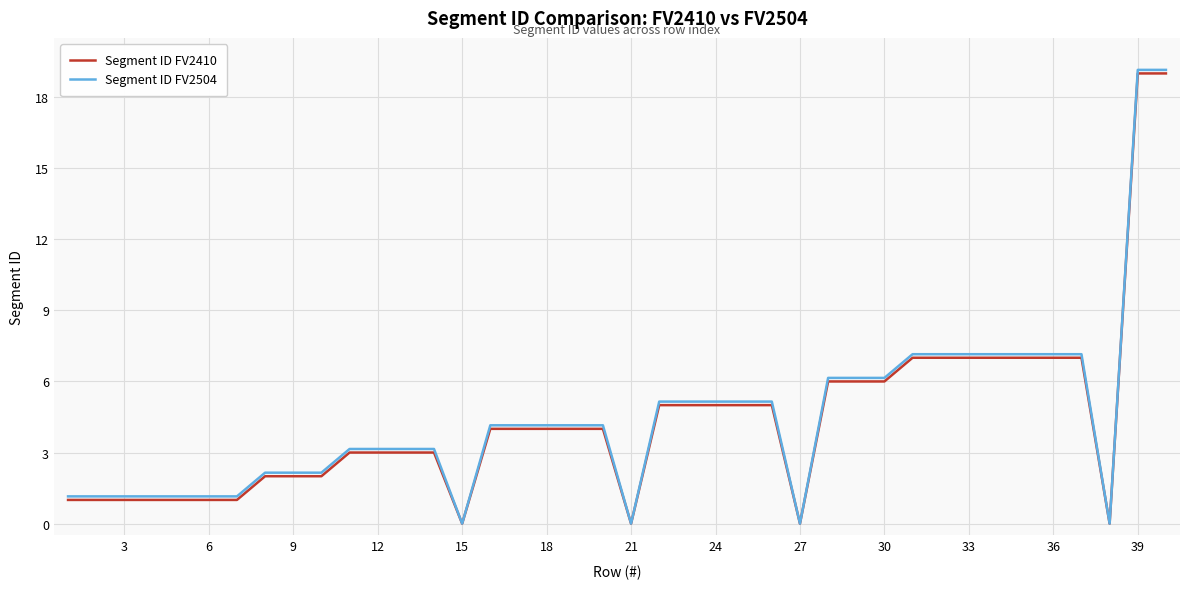

Which series has the widest spread of values?

Segment ID FV2504